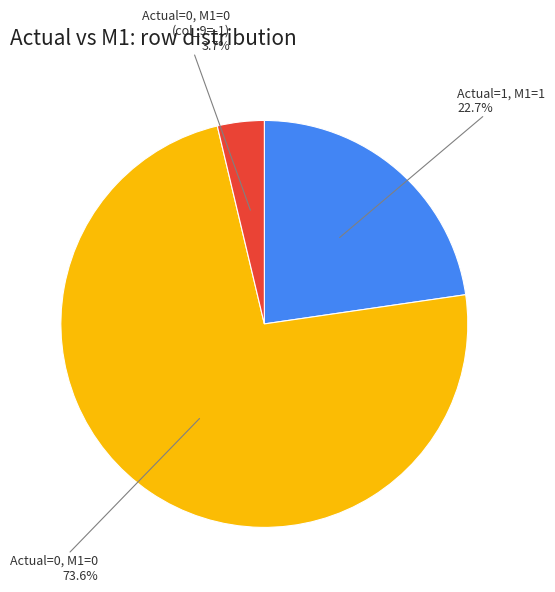

To the nearest percent, what is the average slice percentage?

33%